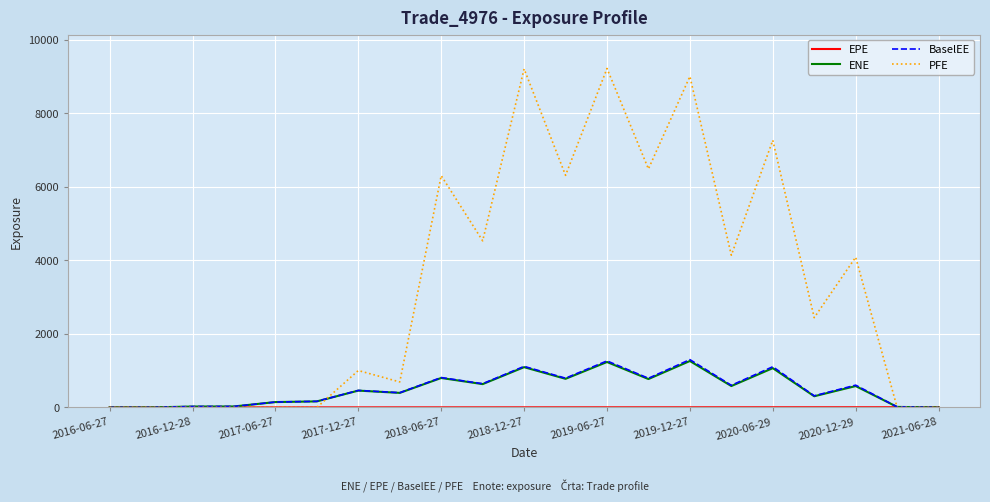

What is the greatest value displayed?

9222.8